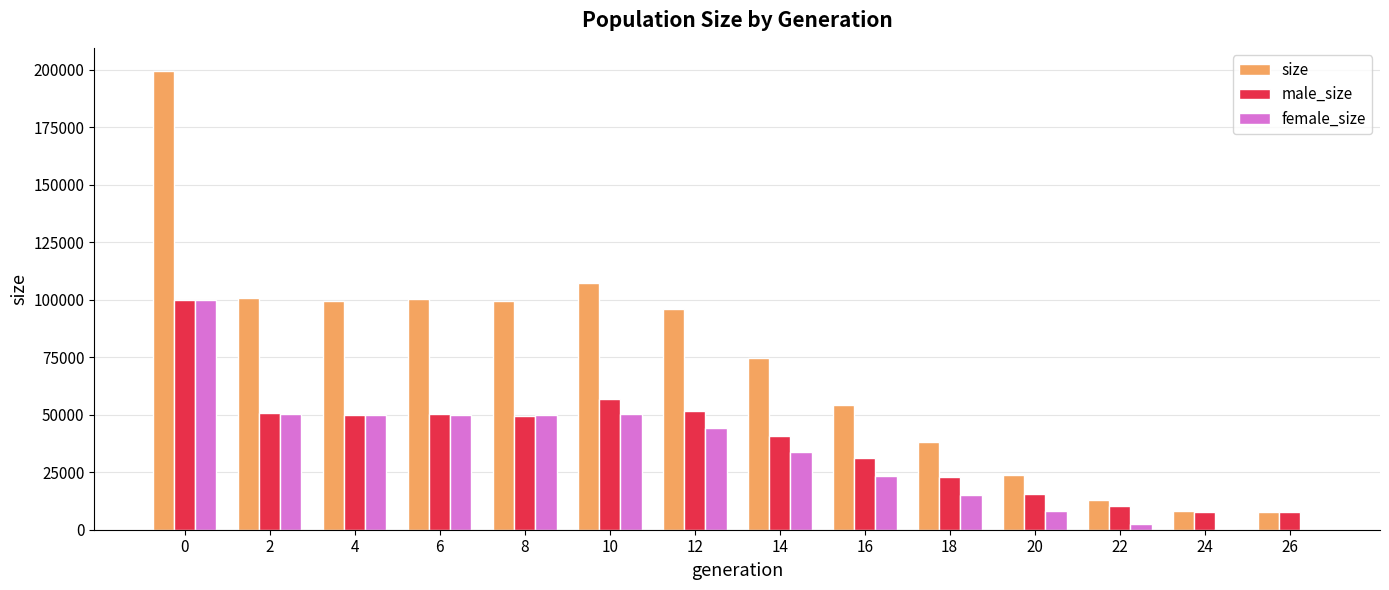

How many groups of bars are there?

14